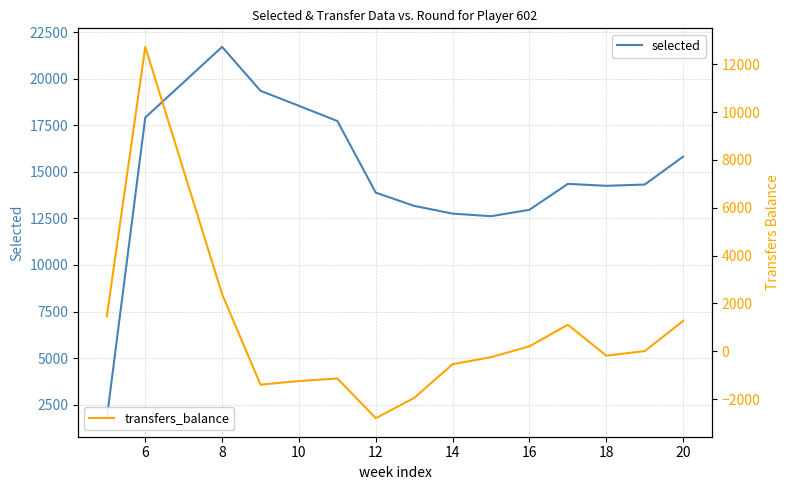

Is it true that selected equals 15822 at 20?

True